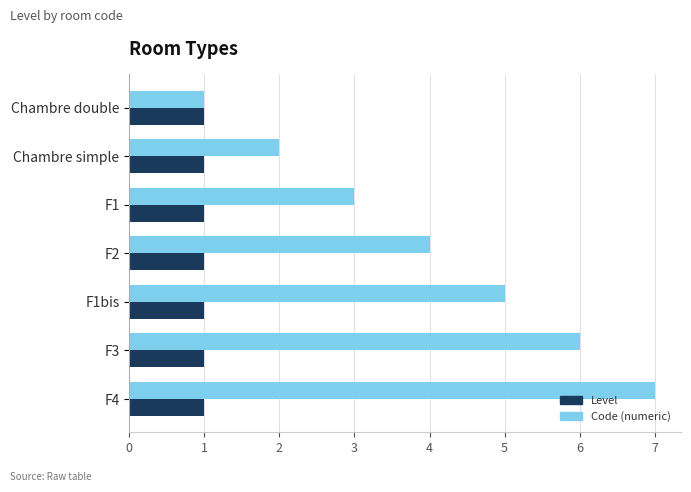

List the series in order of their overall mean, lowest first.

Level, Code (numeric)